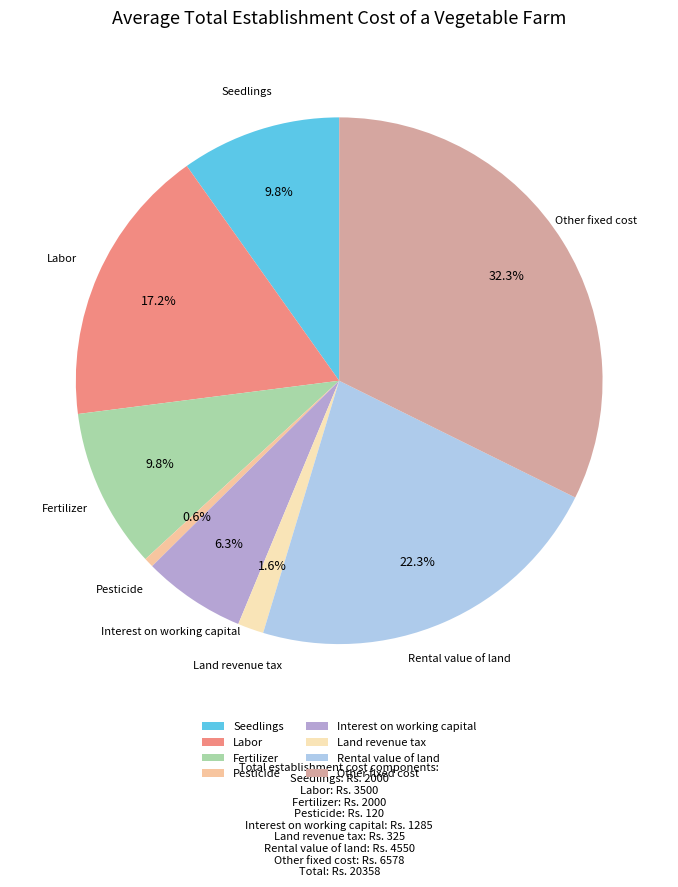

The Fertilizer slice represents 1% of the pie. True or false?

False